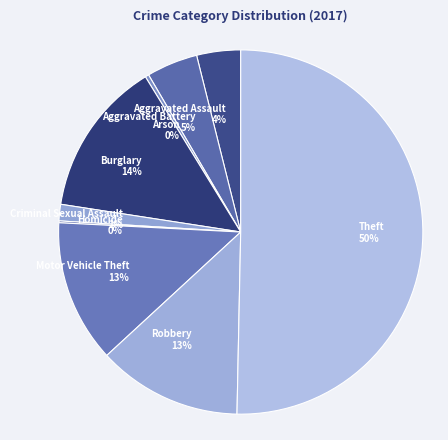

Which slice is the largest?

Theft